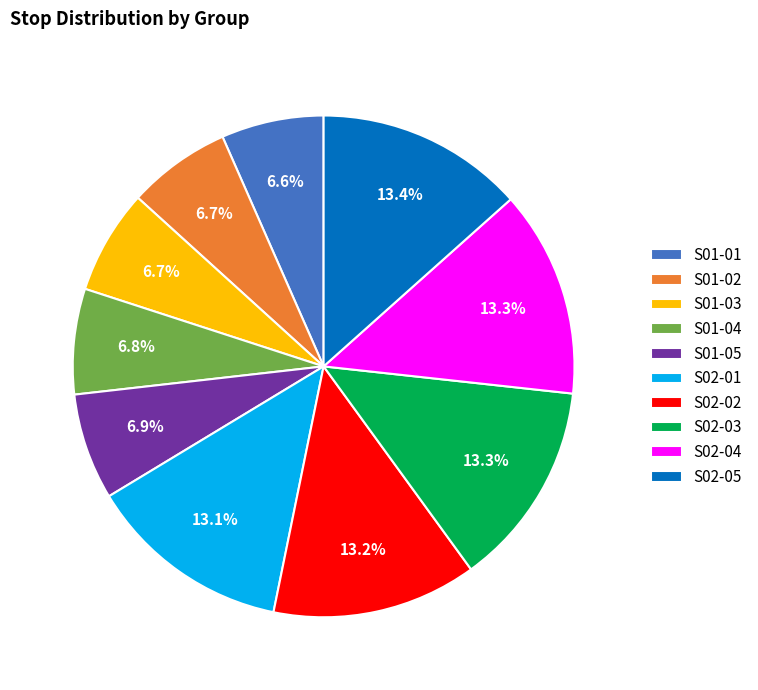

To the nearest percent, what portion does S01-03 represent?

7%